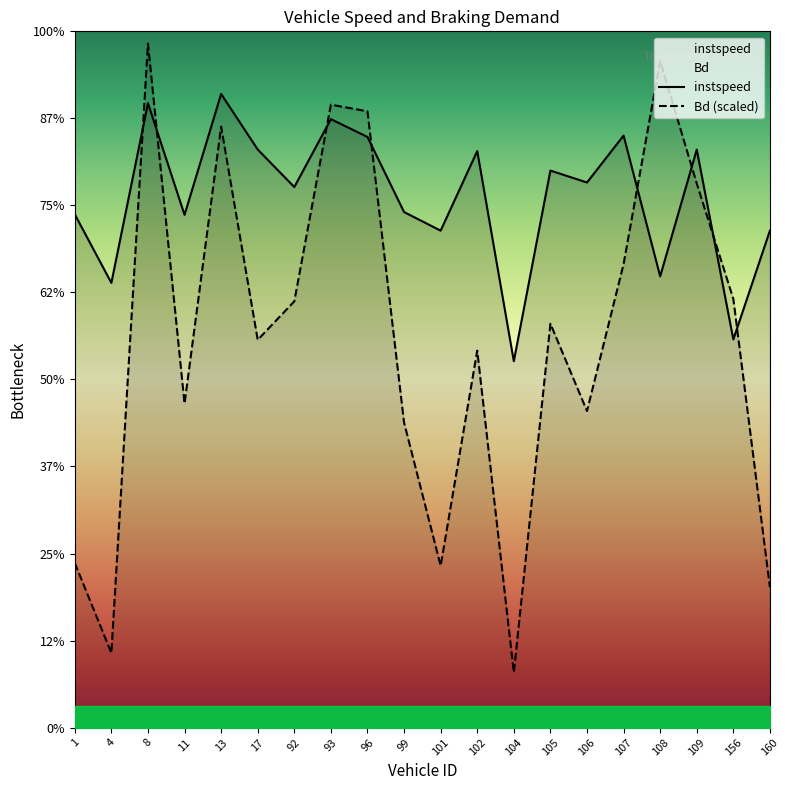

List the series in order of their overall mean, highest first.

instspeed, Bd